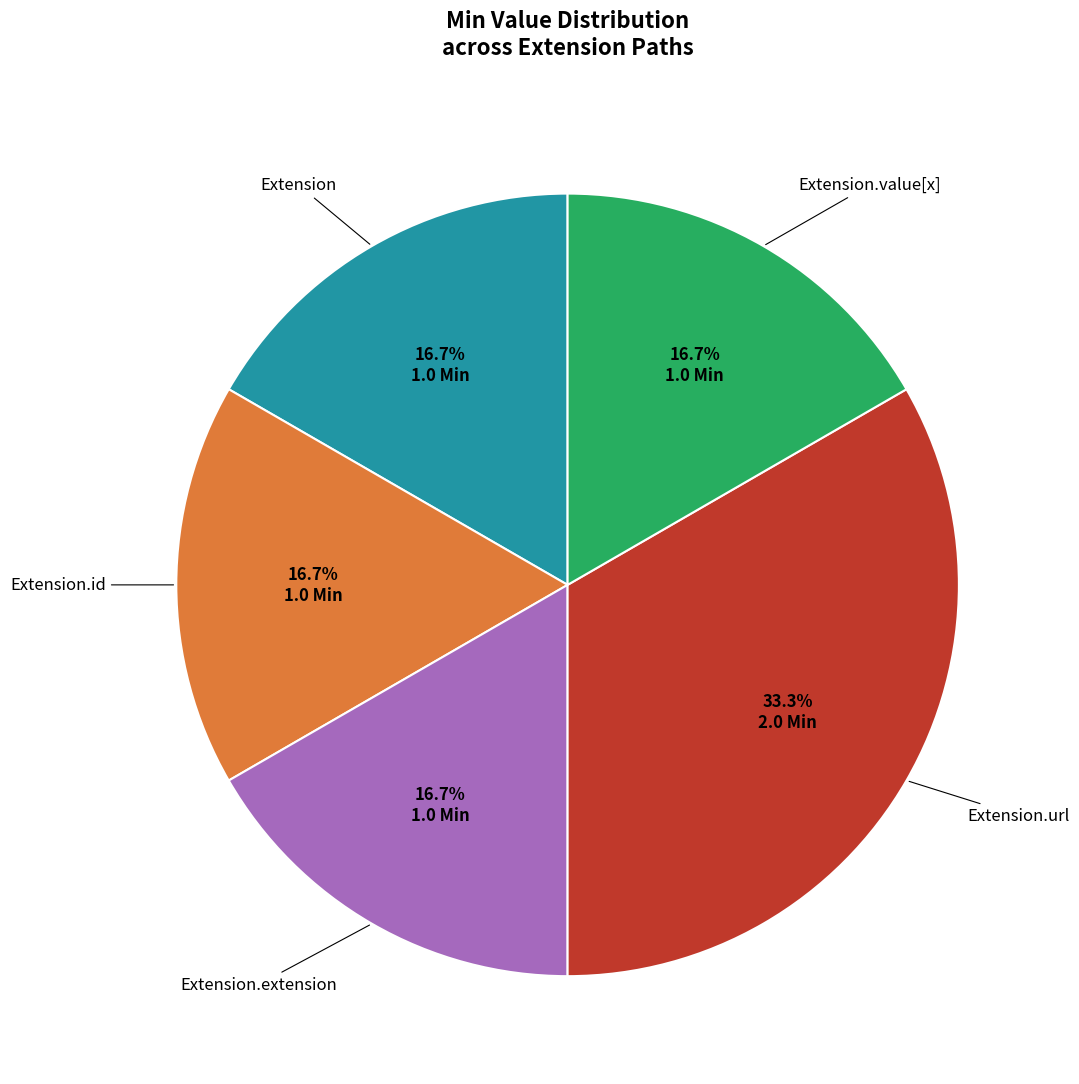

Is there any slice that represents more than half of the pie?

No